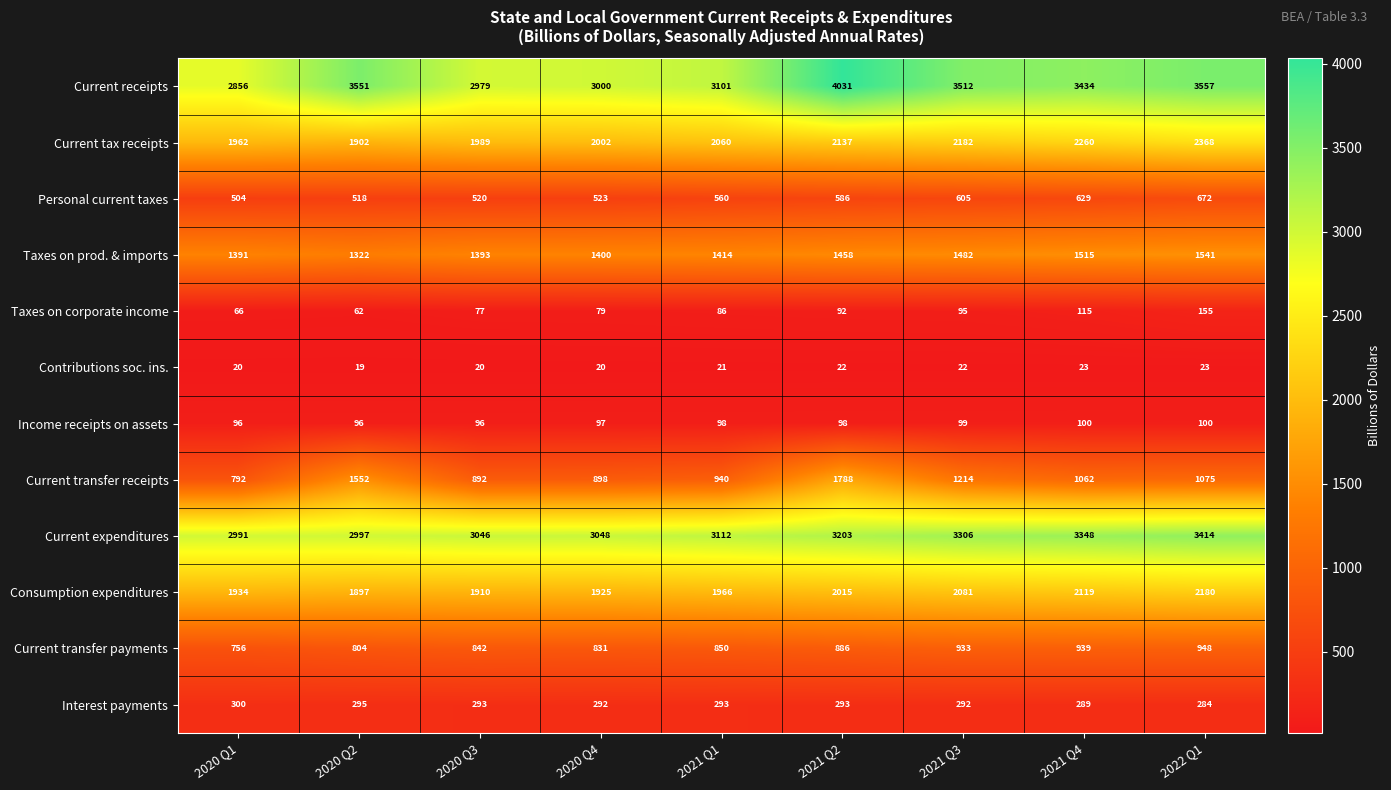

Is it true that Current receipts equals 853 at 2021 Q3?

False